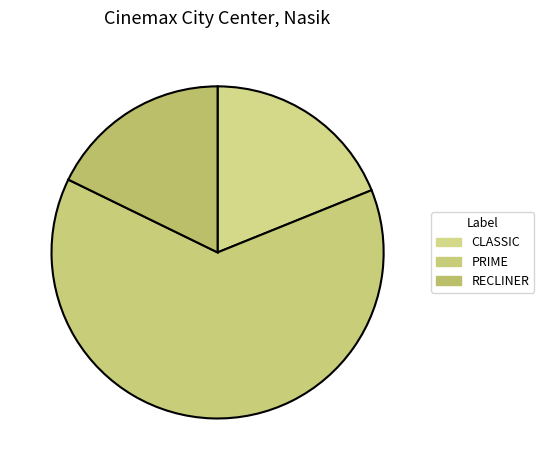

To the nearest percent, what portion does PRIME represent?

63%